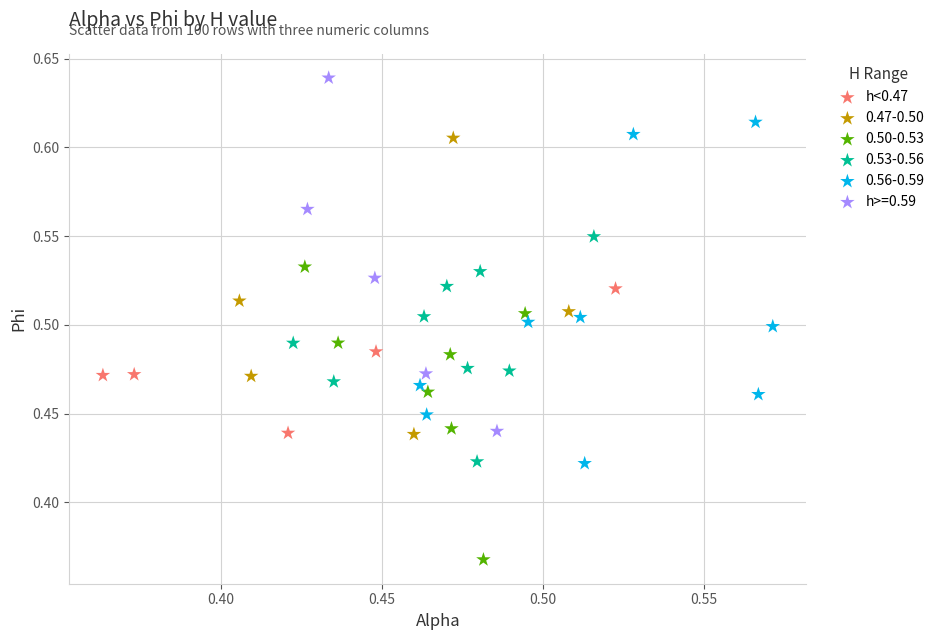

Which series contains the highest Y value?

h>=0.59